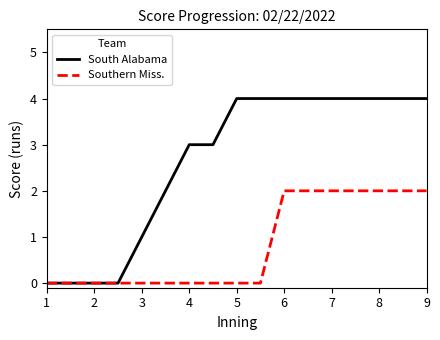

Does the chart display data point markers on the line(s)?

No